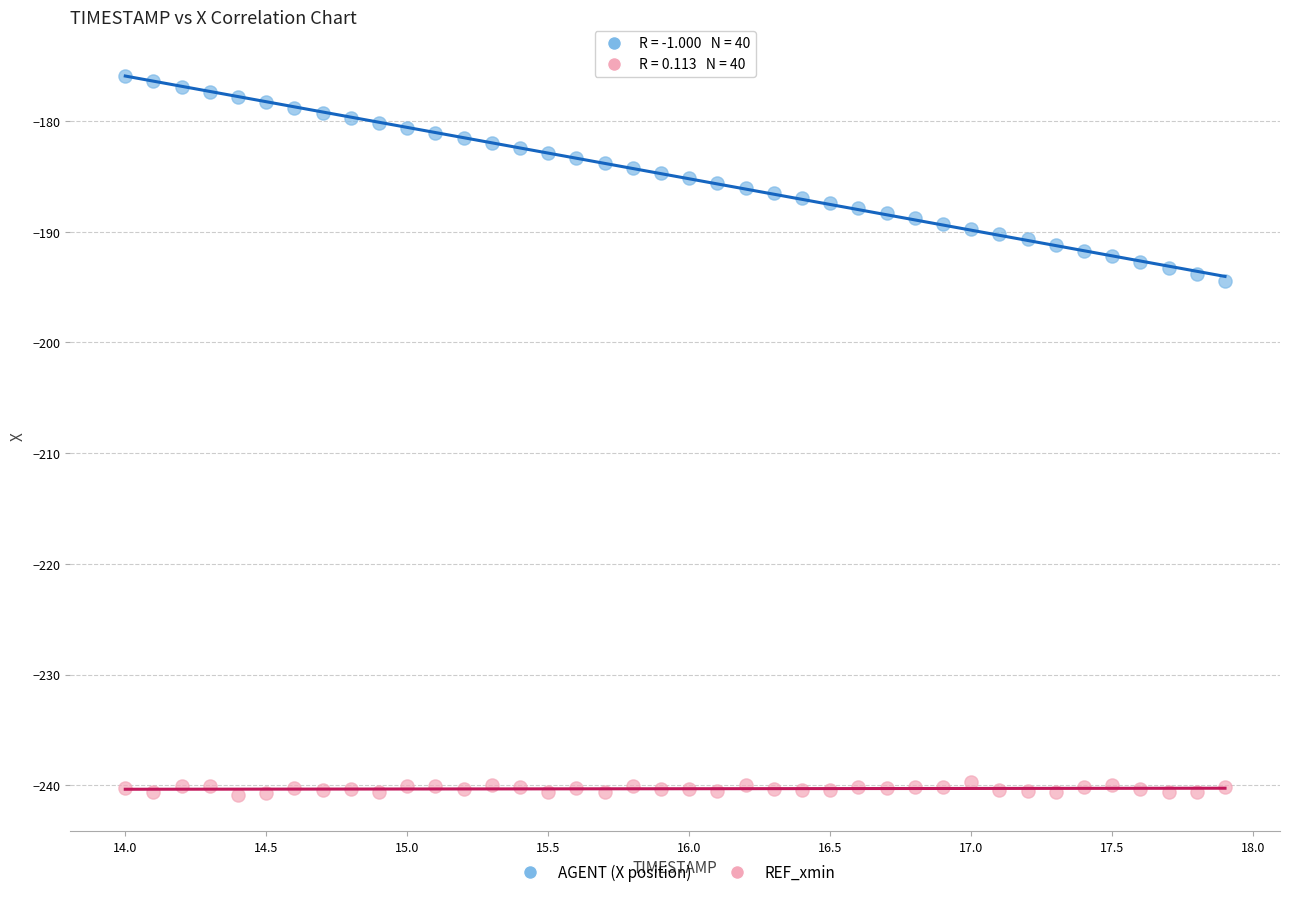

Which series contains the lowest Y value?

REF_xmin